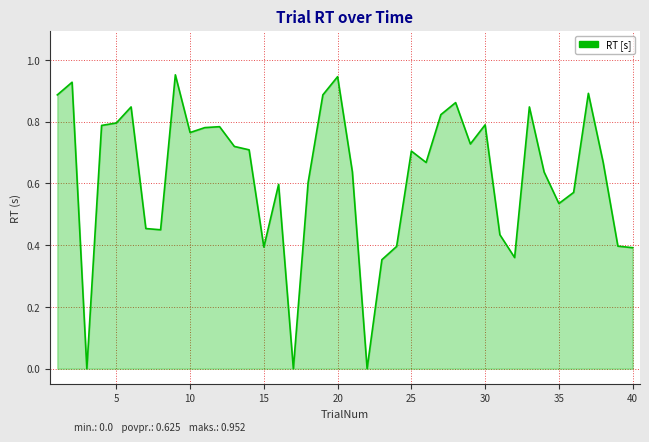

Does the chart display data point markers on the line(s)?

No